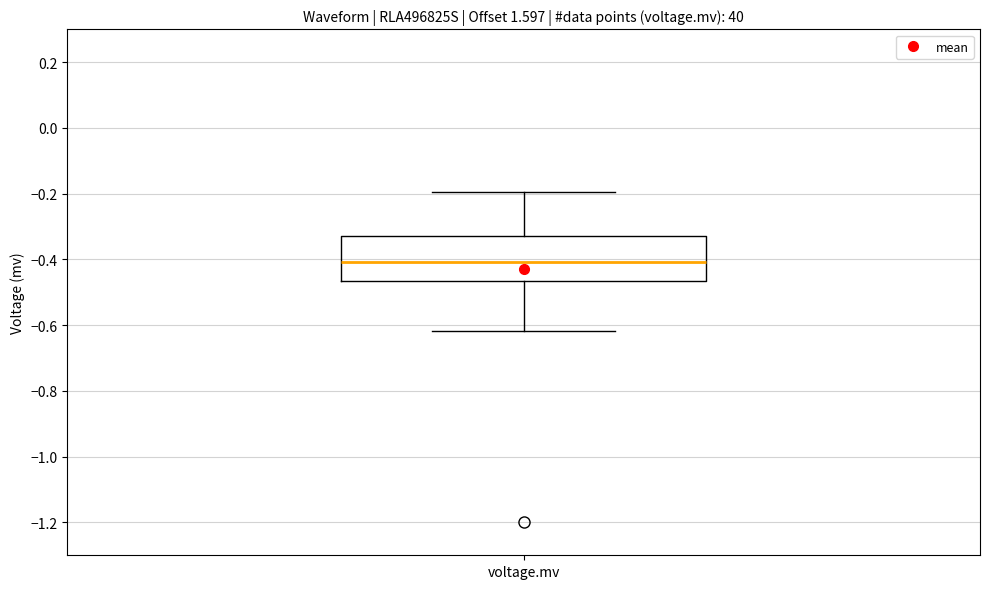

Where does the lower whisker of the box for voltage.mv end on the y-axis? The values are not printed on the chart, so give them approximately, as read against the axis.

-0.62